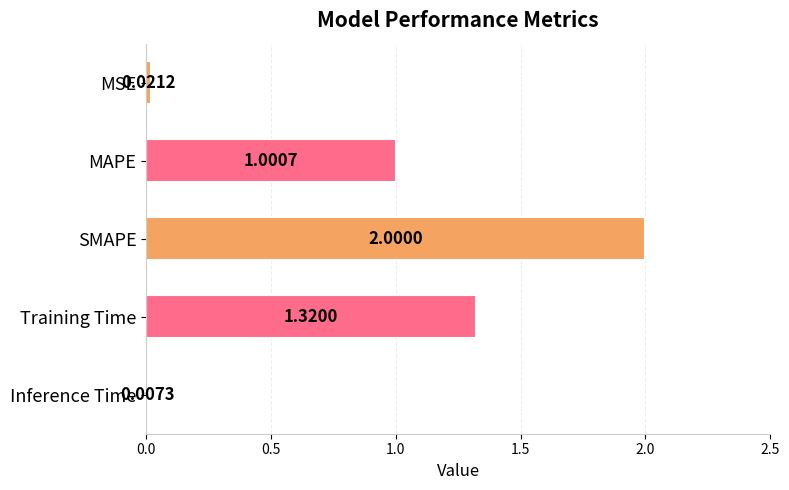

What is the change in value from MAPE to Training Time?

+0.3